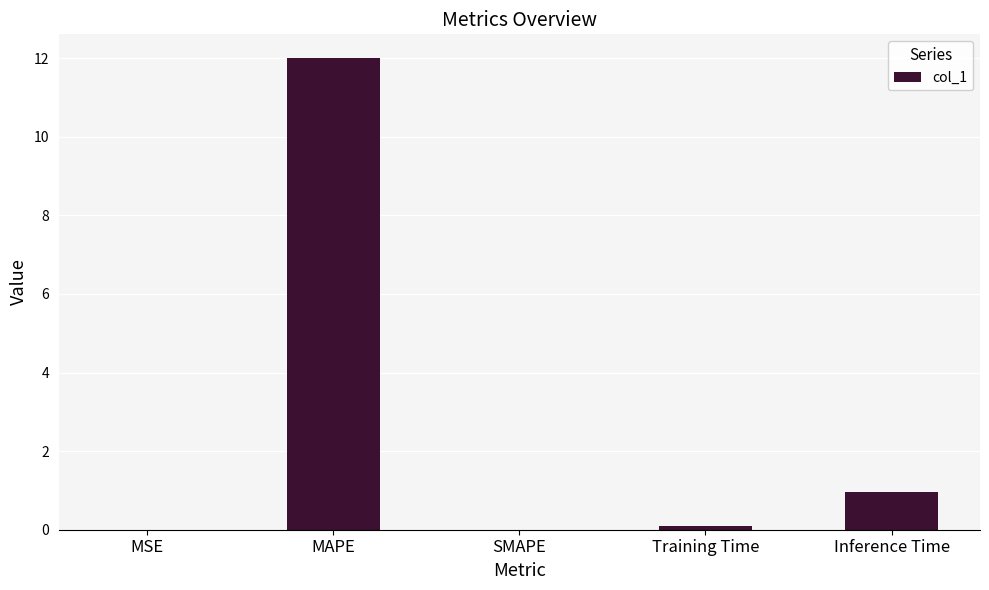

What is the difference between the values at SMAPE and Inference Time?

0.9